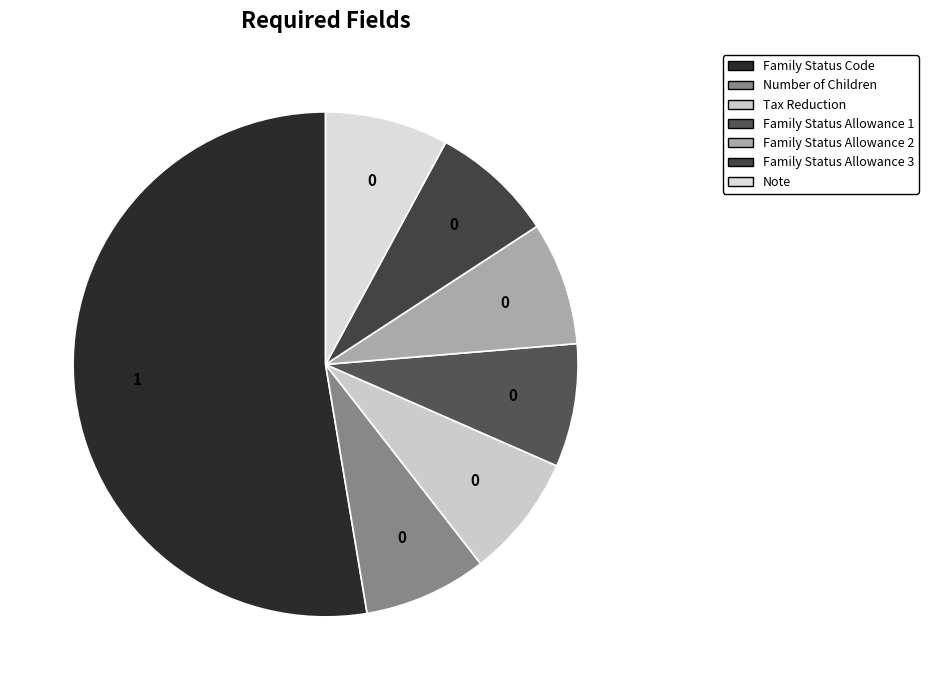

Which has a higher value, Tax Reduction or Family Status Allowance 1?

Tax Reduction